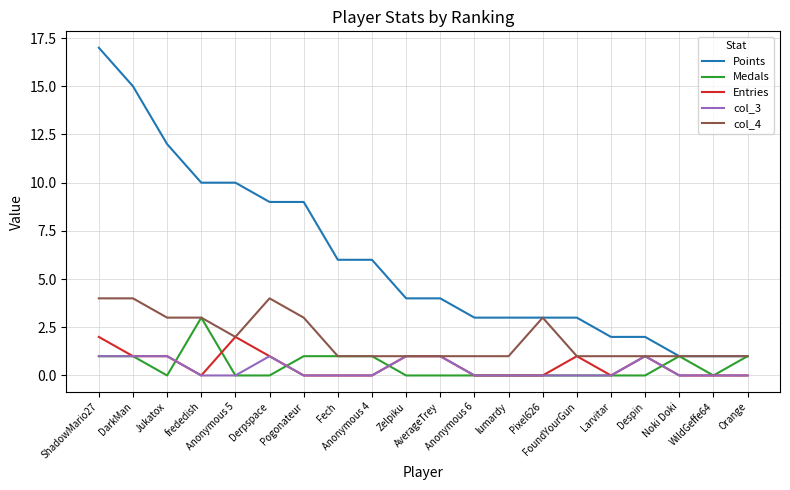

True or false: Medals and Entries intersect in this chart.

True